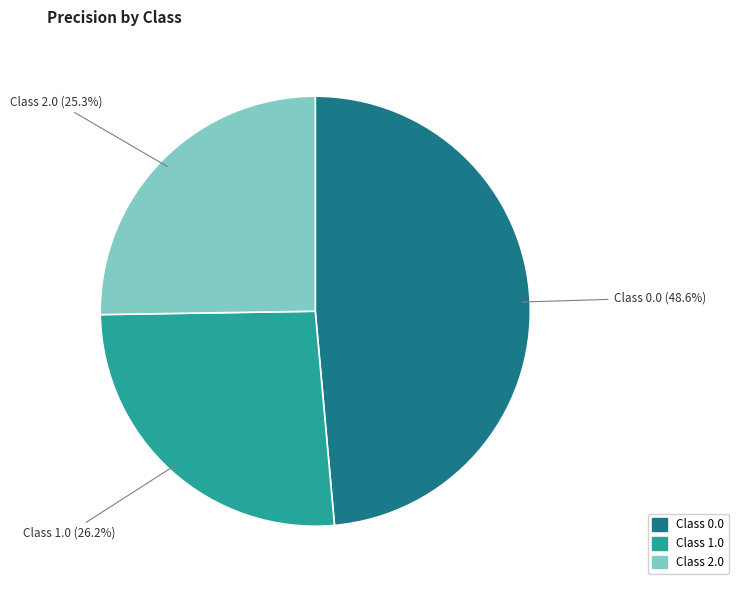

Is there a majority slice in this chart?

No